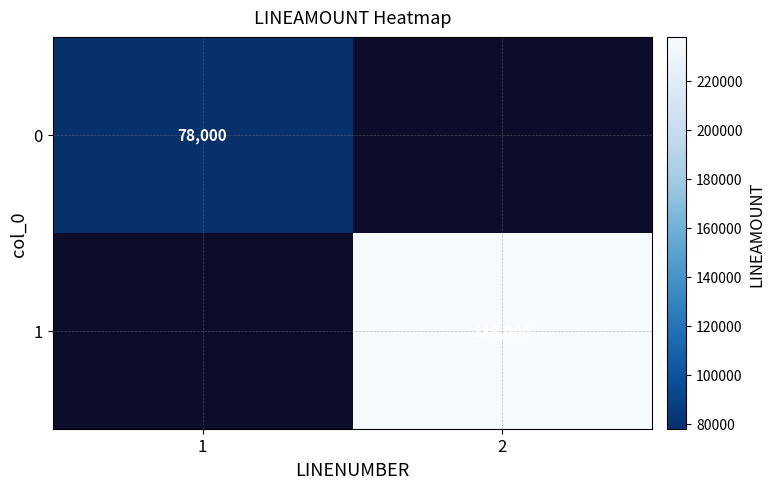

True or false: 1 has a value of 238000 at 2.

True